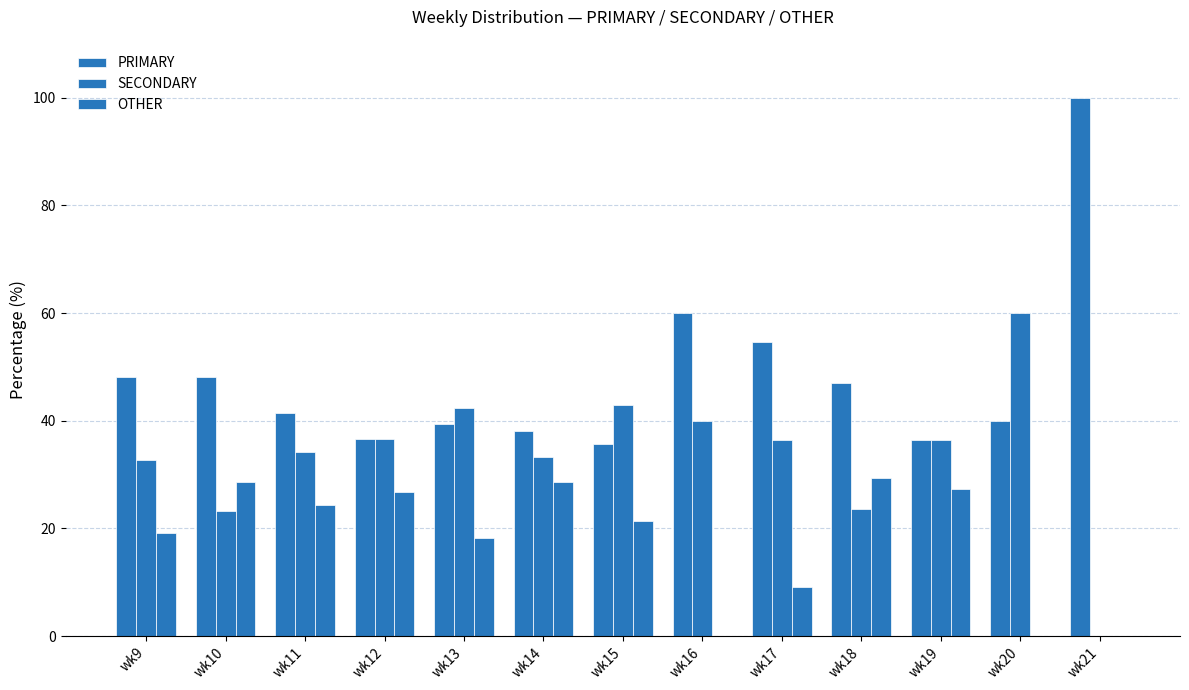

How many data points does each series have?

13